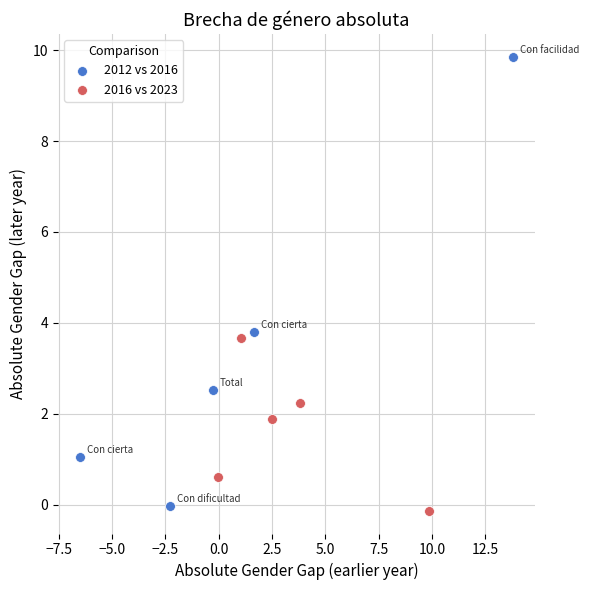

Which series has the largest Y range (max minus min)?

2012 vs 2016